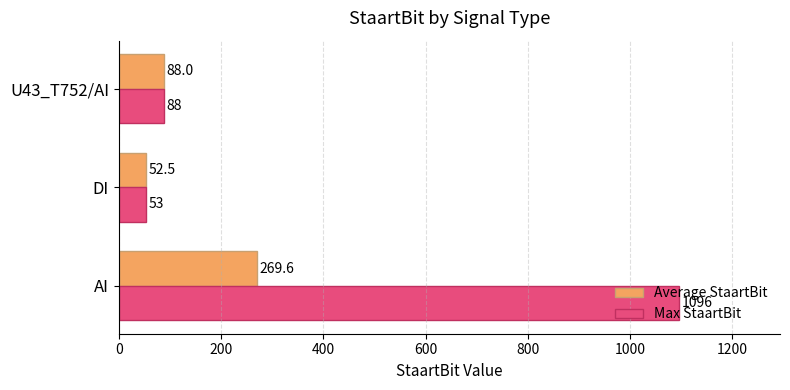

What is the minimum value shown in the chart?

52.5